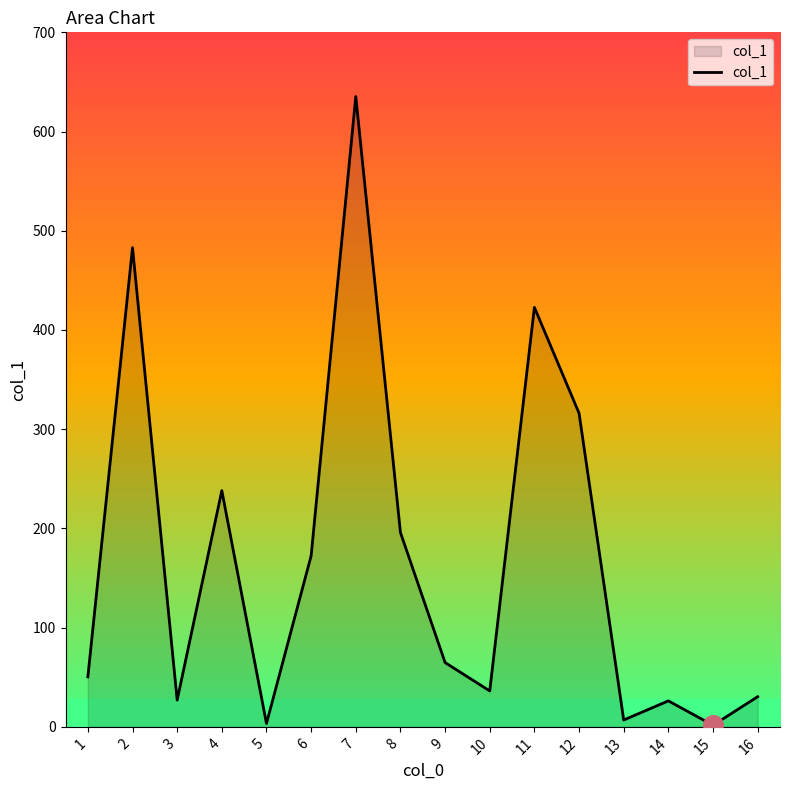

What is the ratio of the value at 9 to the value at 16?

2.1